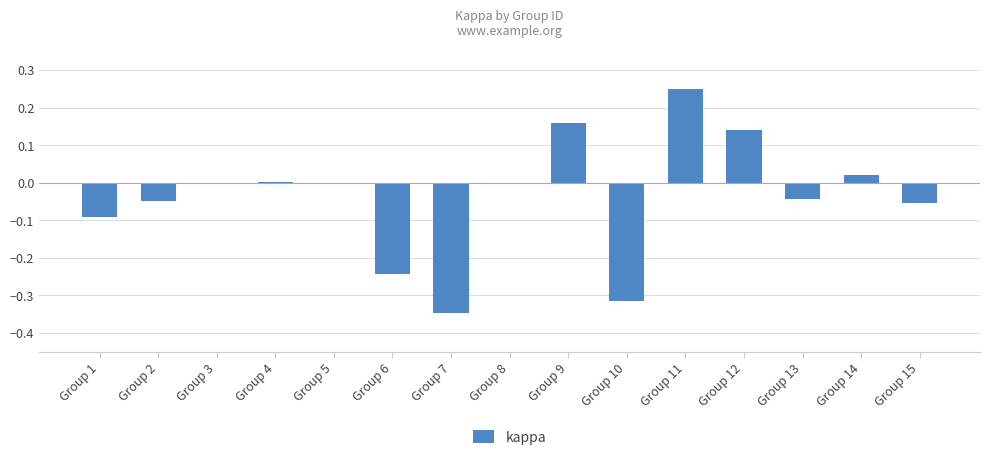

Are the bars horizontal?

No